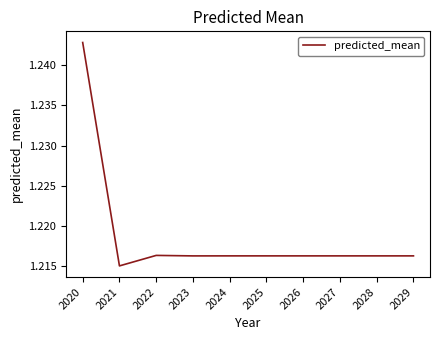

What is the ratio of the value at 2024 to the value at 2026?

1.0